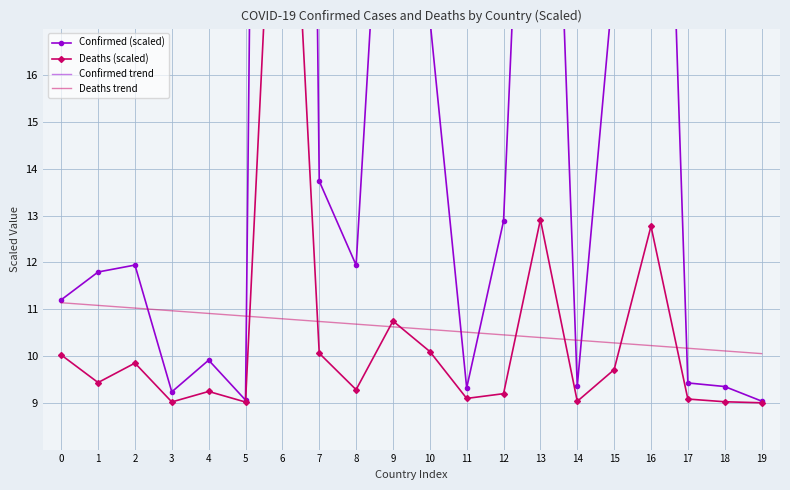

What is the maximum value shown in the chart?

83.6